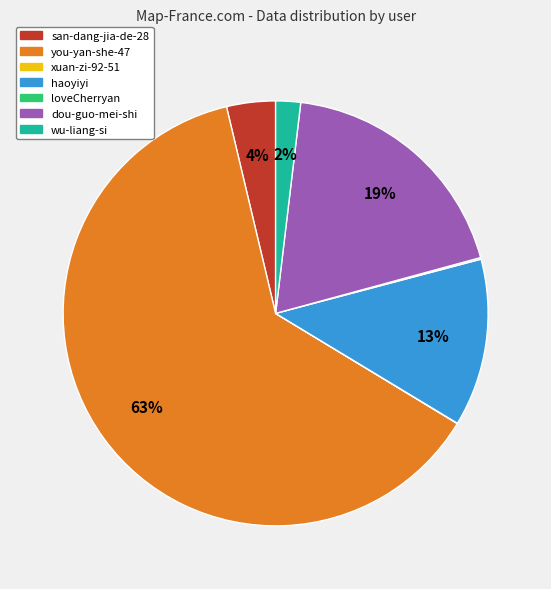

Combined, do haoyiyi and wu-liang-si account for over 50%?

No